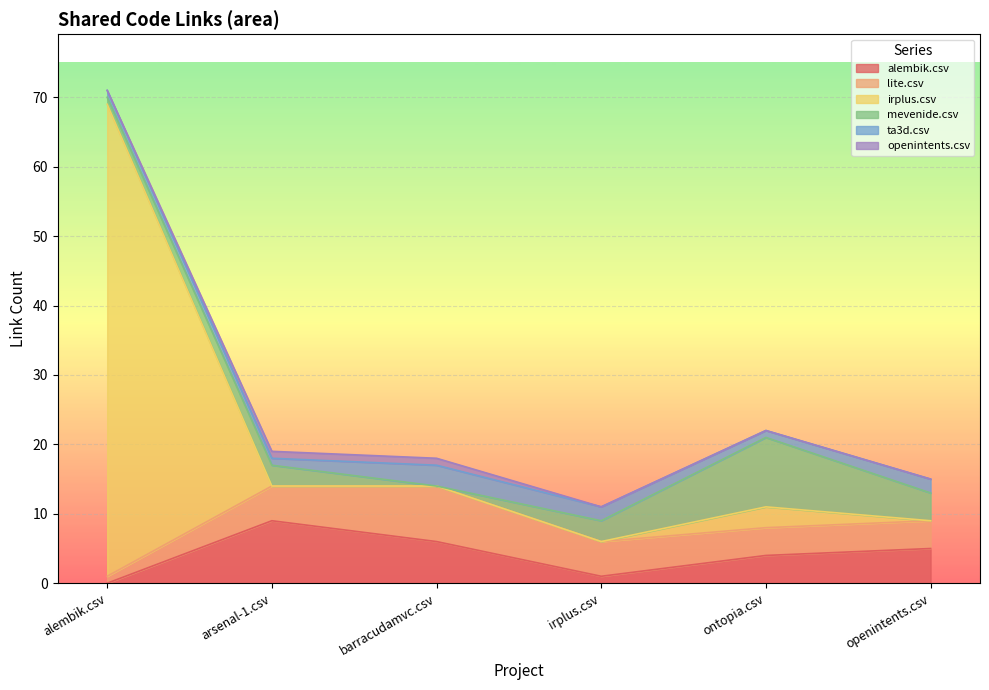

Reading left to right, transcribe all the data shown in this chart.

alembik.csv: alembik.csv=0	arsenal-1.csv=9	barracudamvc.csv=6	irplus.csv=1	ontopia.csv=4	openintents.csv=5
lite.csv: alembik.csv=1	arsenal-1.csv=5	barracudamvc.csv=8	irplus.csv=5	ontopia.csv=4	openintents.csv=4
irplus.csv: alembik.csv=68	arsenal-1.csv=0	barracudamvc.csv=0	irplus.csv=0	ontopia.csv=3	openintents.csv=0
mevenide.csv: alembik.csv=1	arsenal-1.csv=3	barracudamvc.csv=0	irplus.csv=3	ontopia.csv=10	openintents.csv=4
ta3d.csv: alembik.csv=1	arsenal-1.csv=1	barracudamvc.csv=3	irplus.csv=2	ontopia.csv=1	openintents.csv=2
openintents.csv: alembik.csv=0	arsenal-1.csv=1	barracudamvc.csv=1	irplus.csv=0	ontopia.csv=0	openintents.csv=0